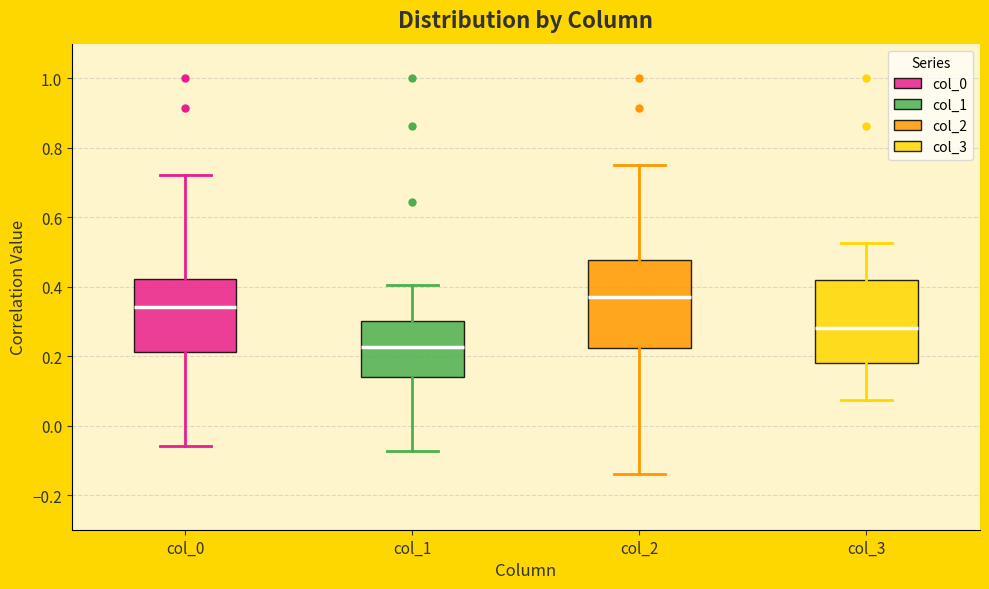

Reading left to right, transcribe this box plot: for each box, give where its median line is, the range the box spans, and where its two whiskers end, as read against the y-axis. The values are not printed on the chart, so give them approximately, as read against the axis.

col_0: median 0.34, box 0.22 to 0.42, whiskers -0.06 to 0.72
col_1: median 0.22, box 0.14 to 0.30, whiskers -0.08 to 0.40
col_2: median 0.36, box 0.22 to 0.48, whiskers -0.14 to 0.76
col_3: median 0.28, box 0.18 to 0.42, whiskers 0.08 to 0.52